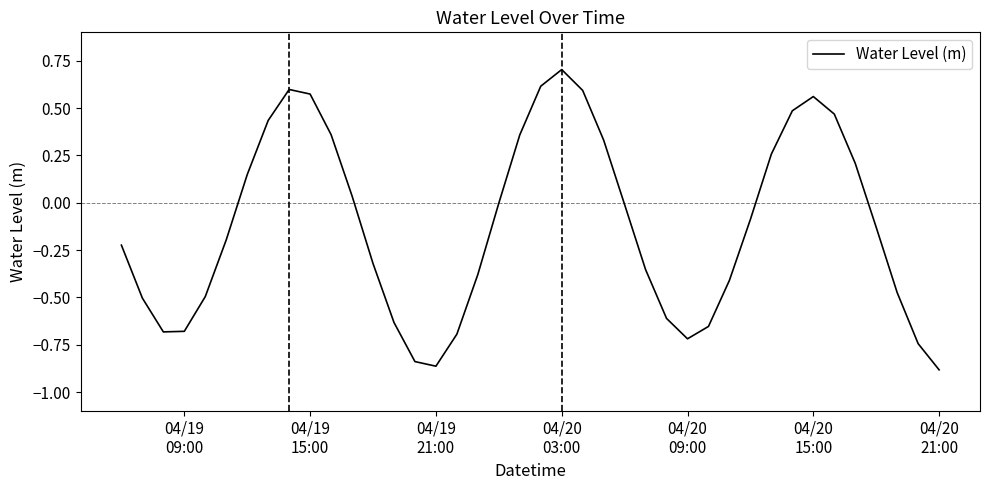

What is the difference between the maximum and minimum values?

1.6